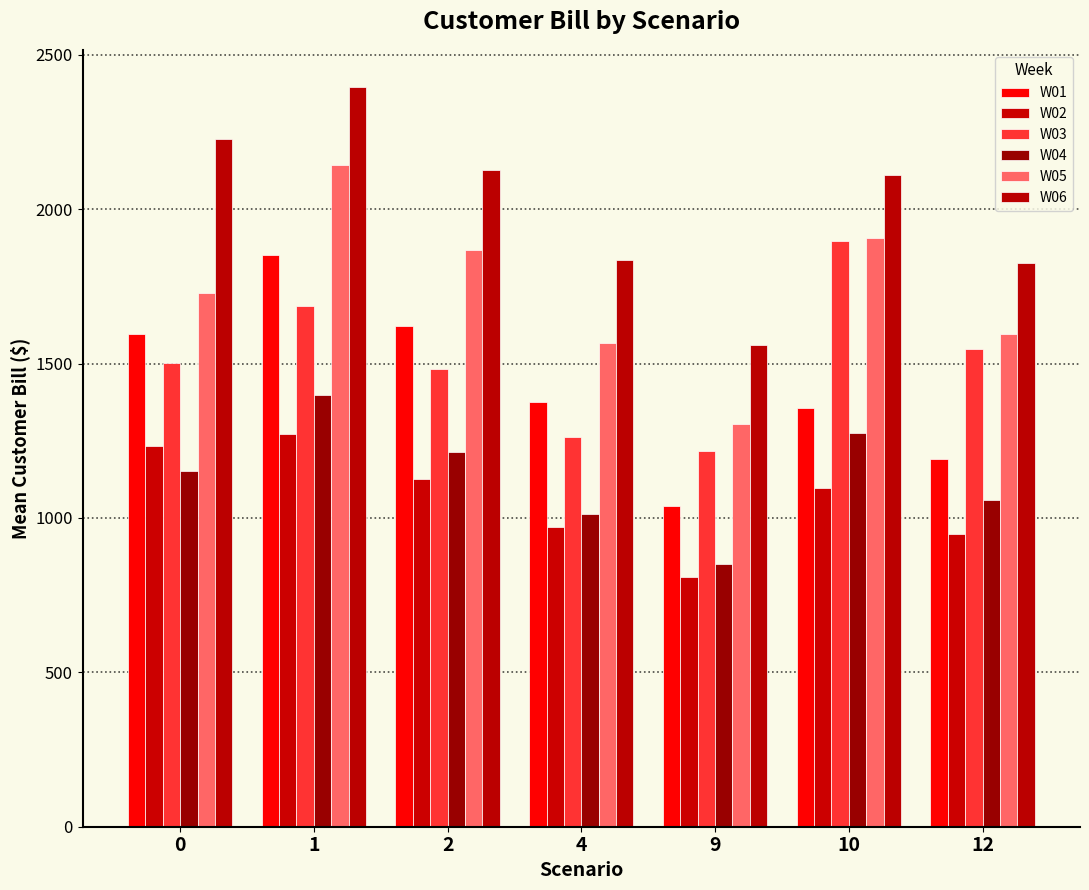

The W01 series shows 781.0 at 12. True or false?

False